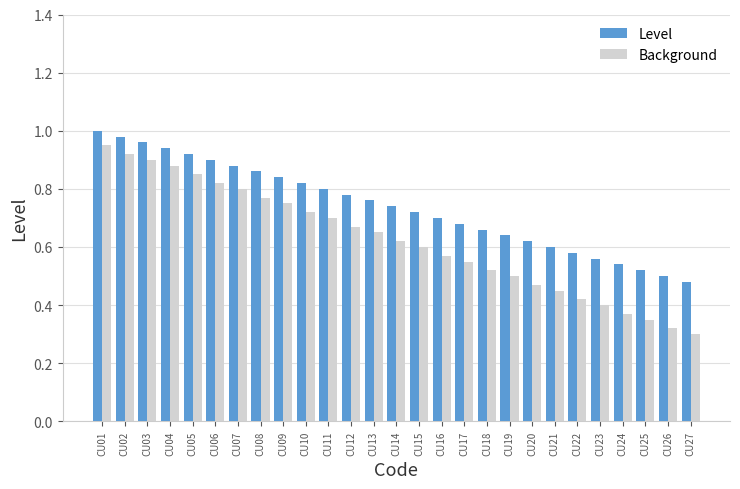

Rank the series at CU22 from highest to lowest value.

Level, Background